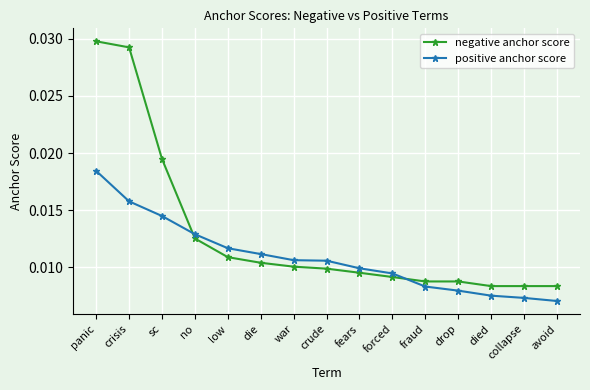

True or false: negative anchor score and positive anchor score cross at least once.

True